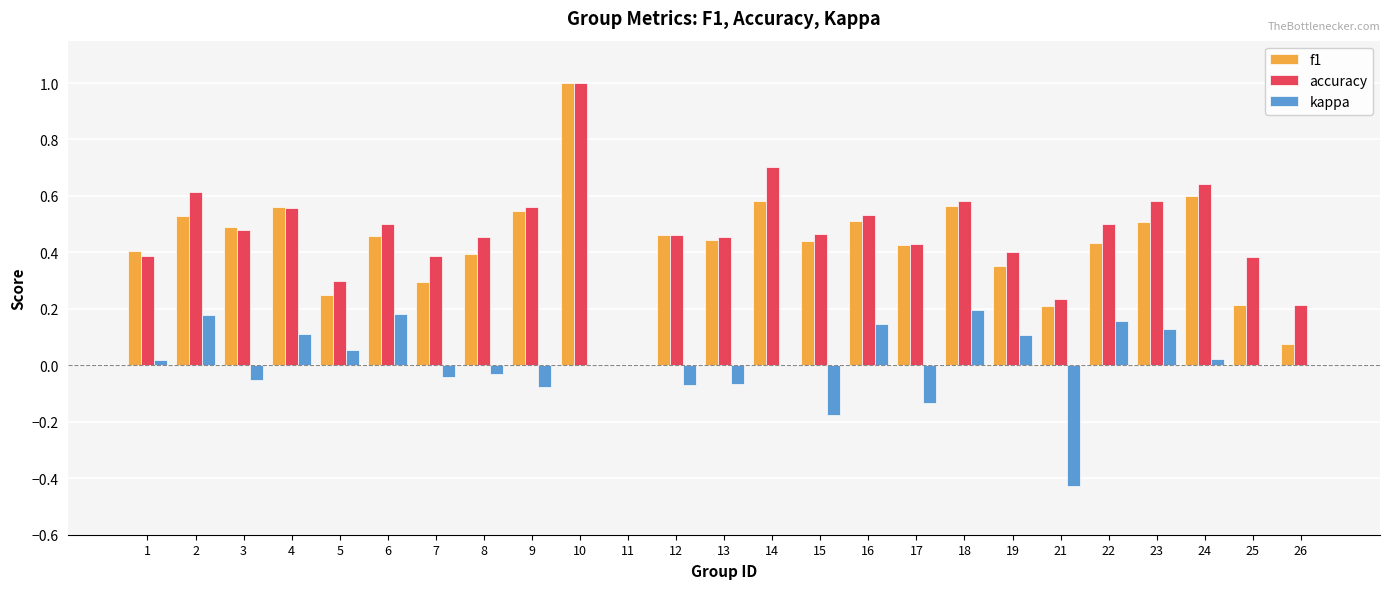

Is the value of accuracy at 18 greater than the value of kappa at 17?

Yes